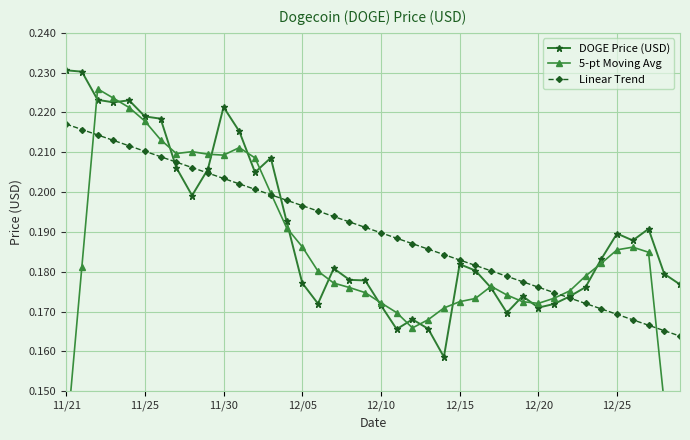

How many DOGE Price (USD) values are between 0 and 1?

40